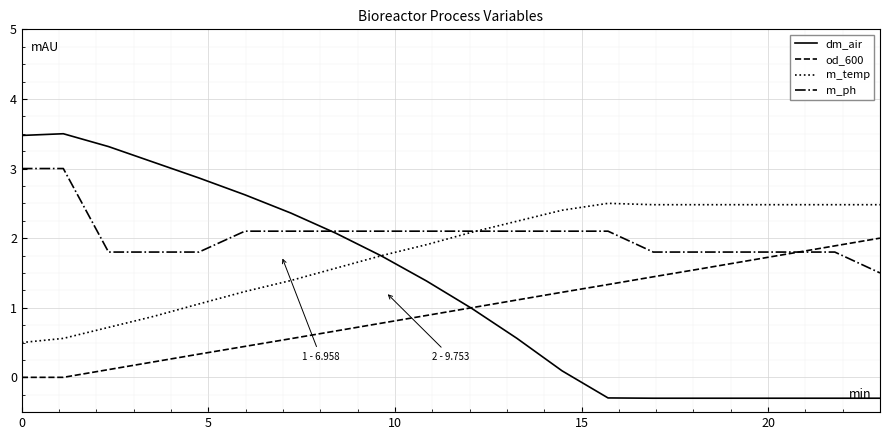

List the series in order of their overall mean, highest first.

m_ph, m_temp, dm_air, od_600